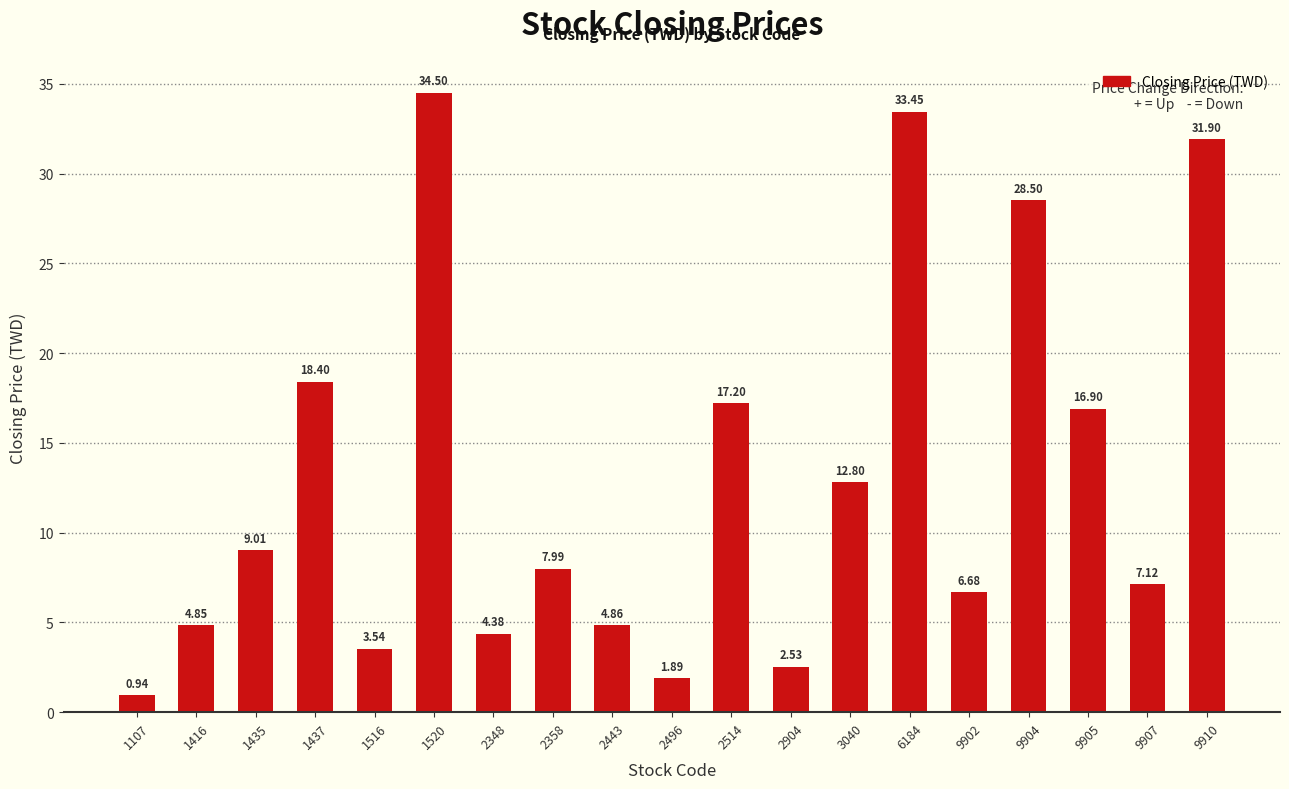

True or false: the data shows 4.4 at 2348.

True